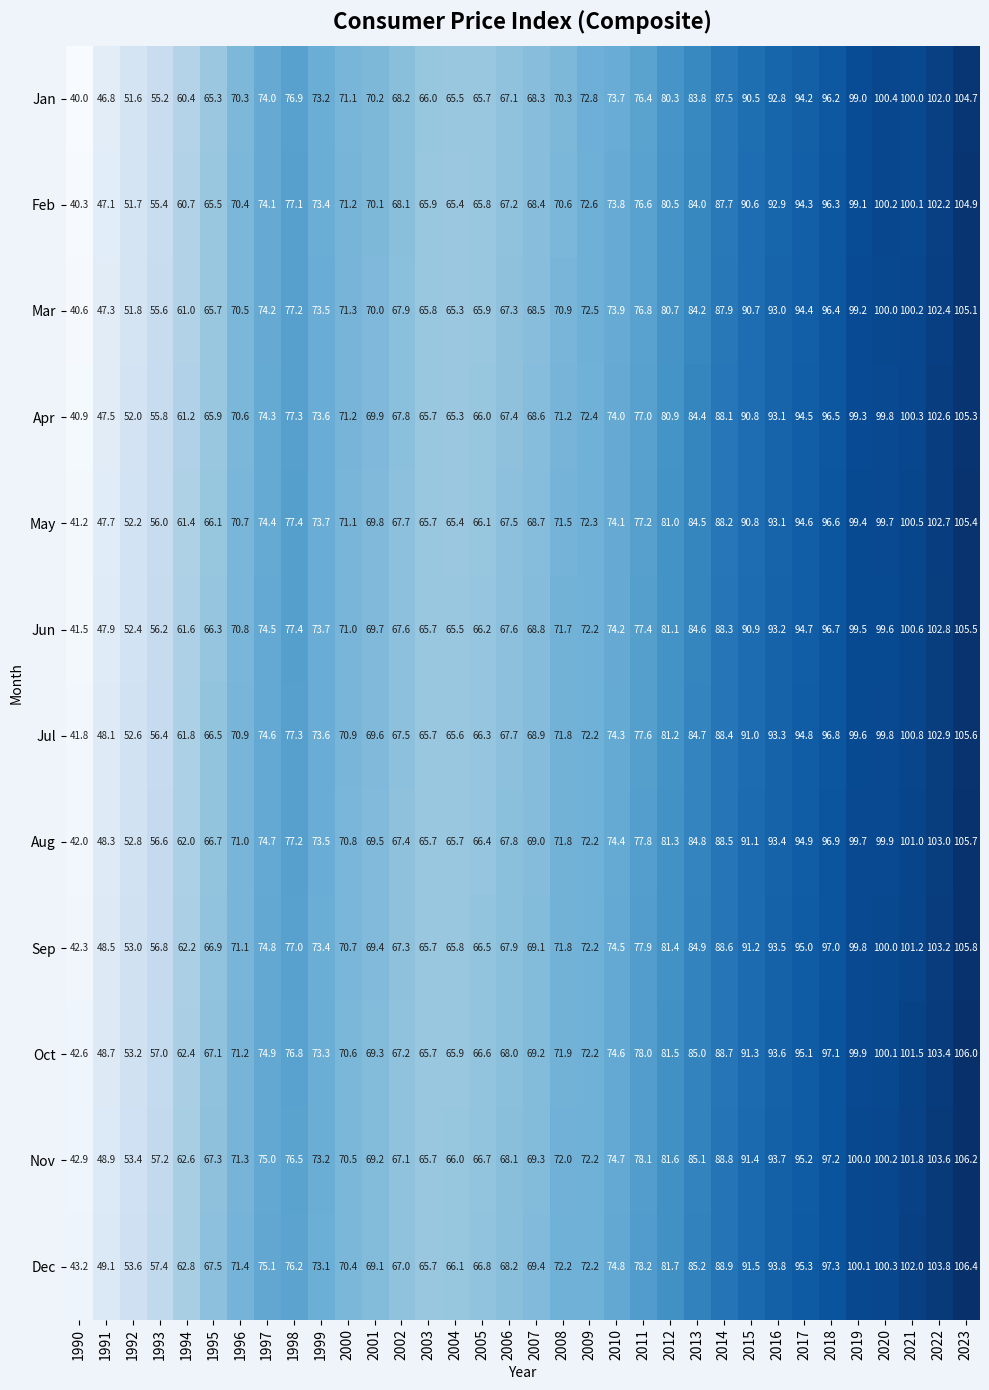

Where does the Jan series first go above 73?

1997